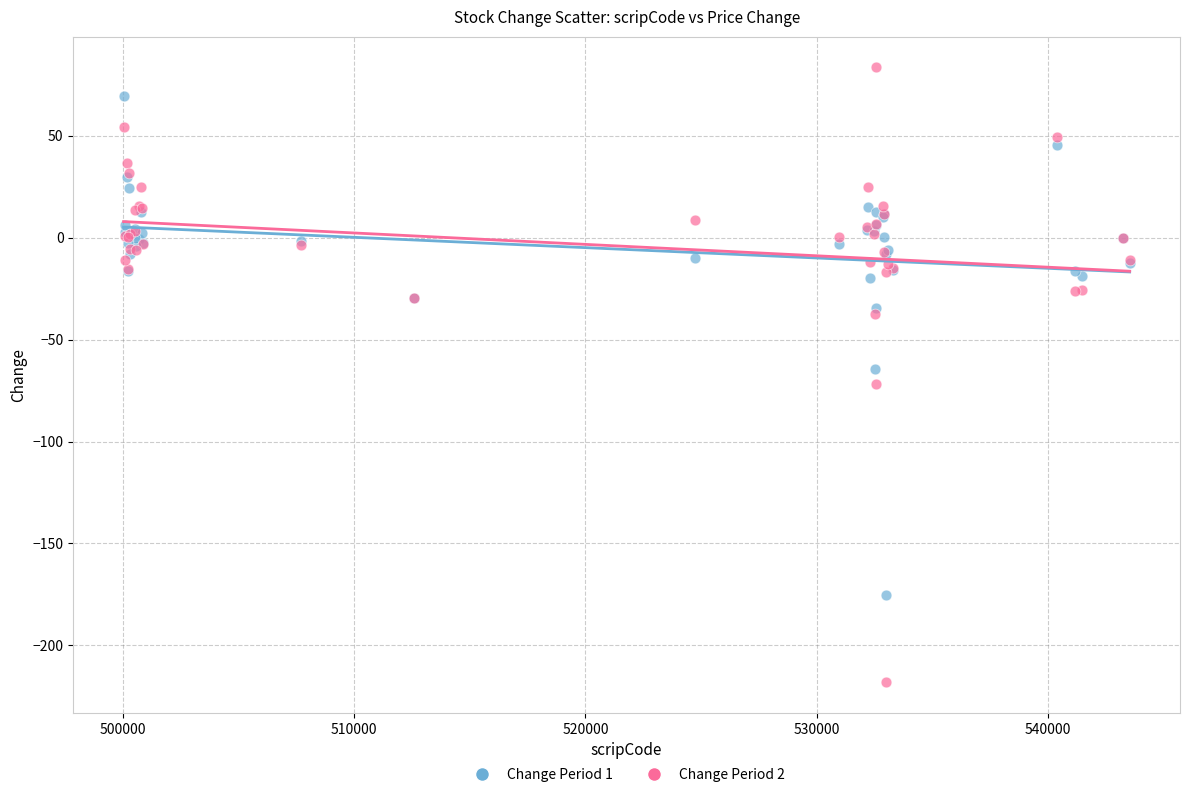

What are all the series names shown in the legend?

Change Period 1, Change Period 2